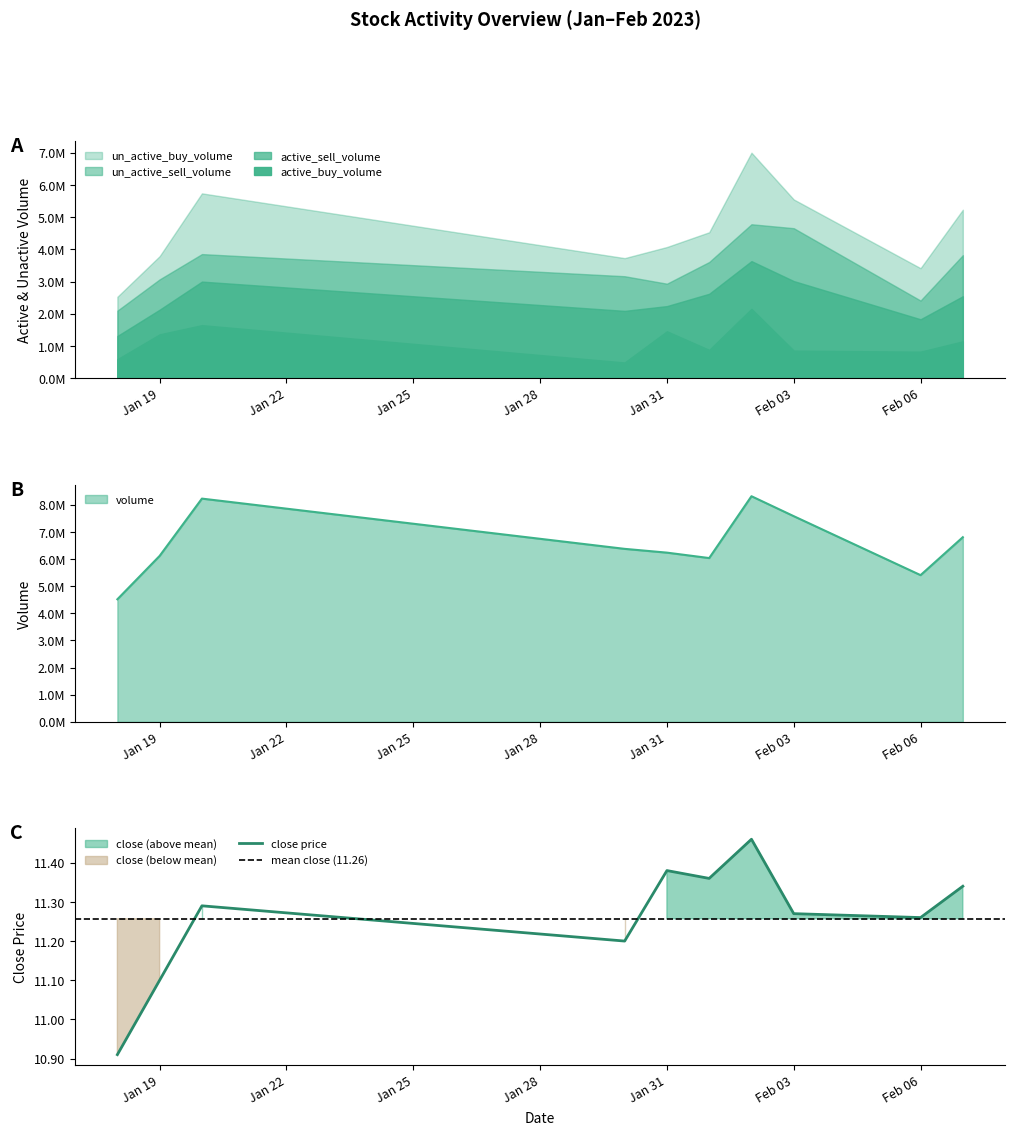

What is the maximum value shown in the chart?

8317700.0